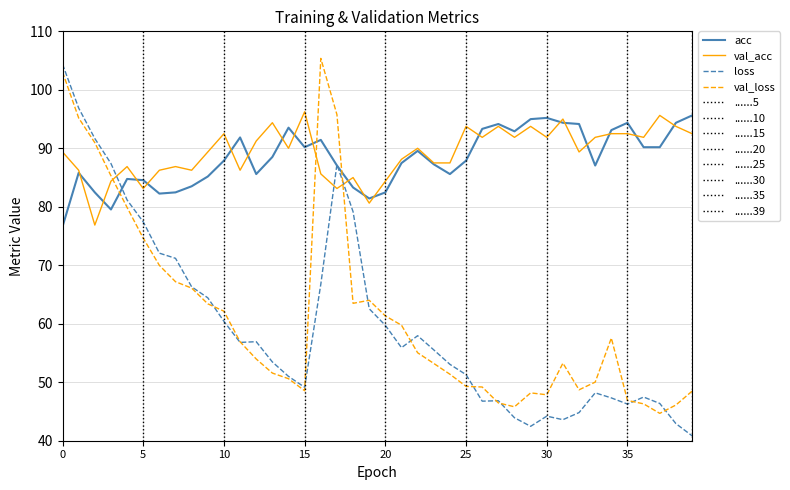

What is the sum of all loss values?

2401.9